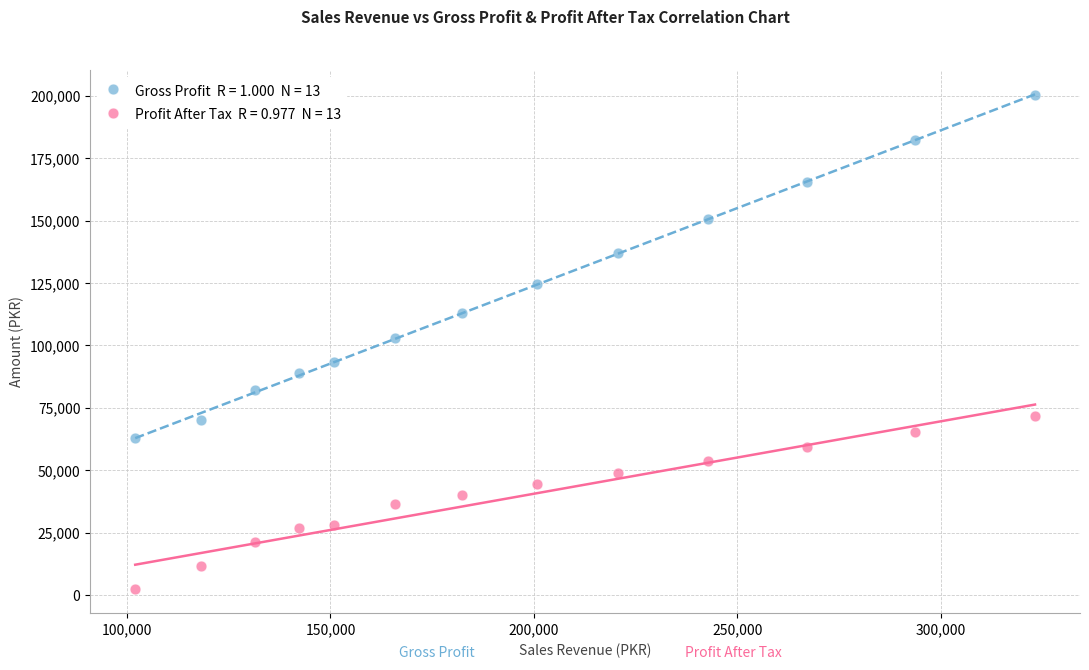

Across all data points, what is the range of X values (max minus min)?

221186.2